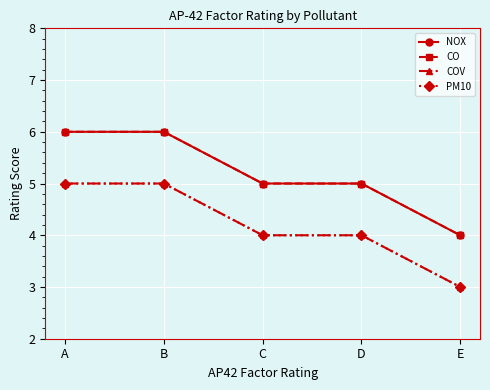

Is this an area chart (filled region under the line)?

No